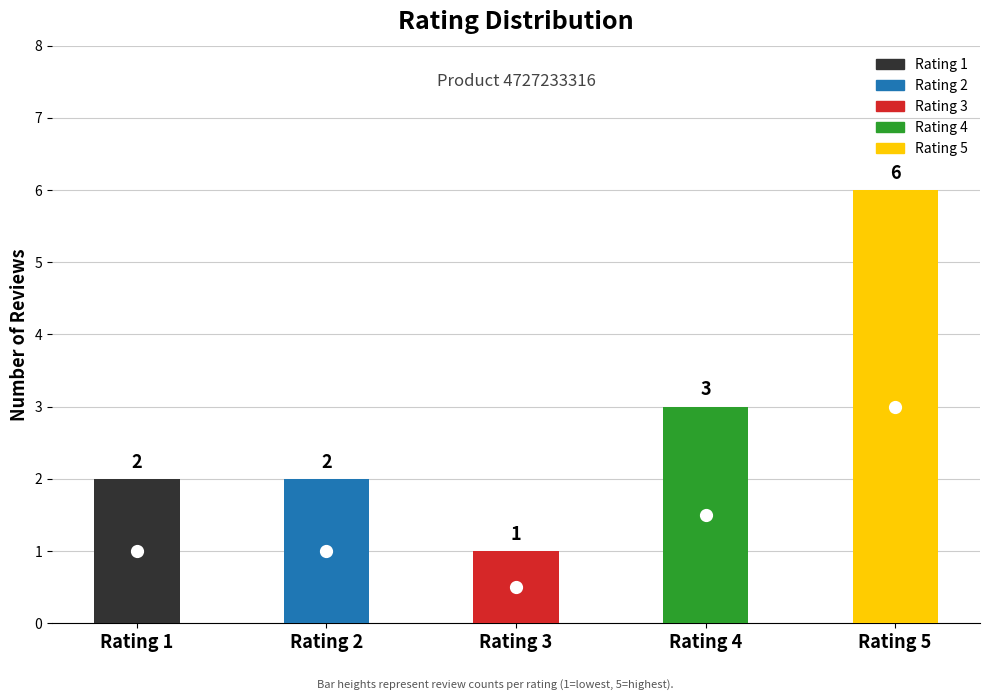

Does the chart contain stacked bars?

No